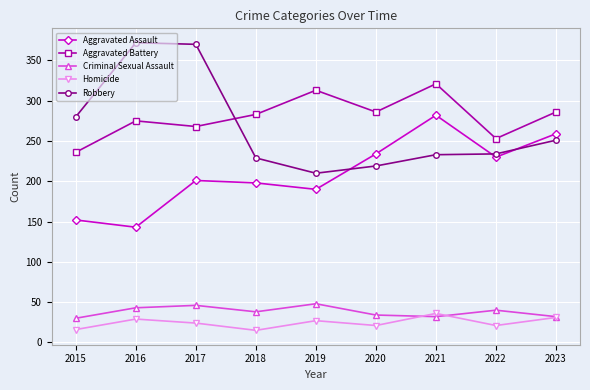

What is the total value across all series at 2016?

862